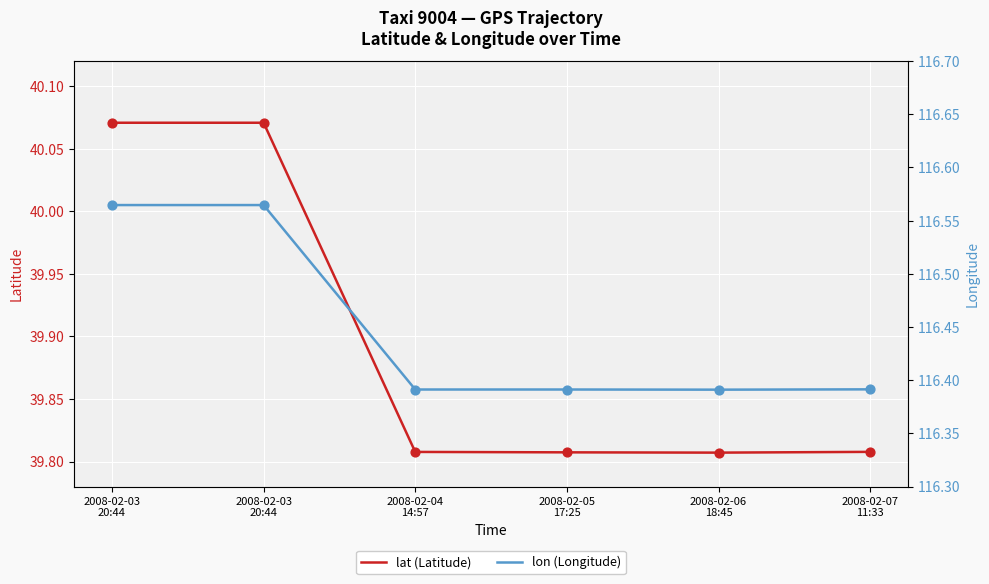

What is the total value across all series at 2008-02-06
18:45?

156.2